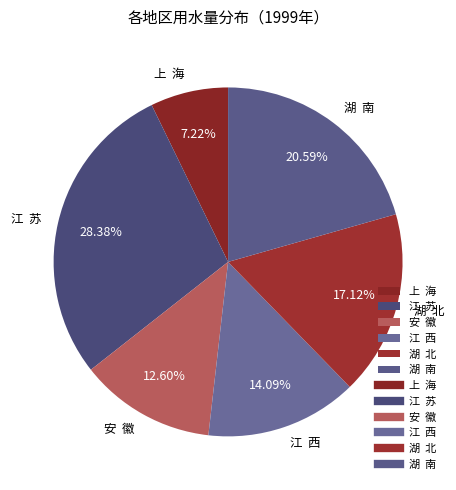

Does 江 西 account for over 50% of the chart?

No